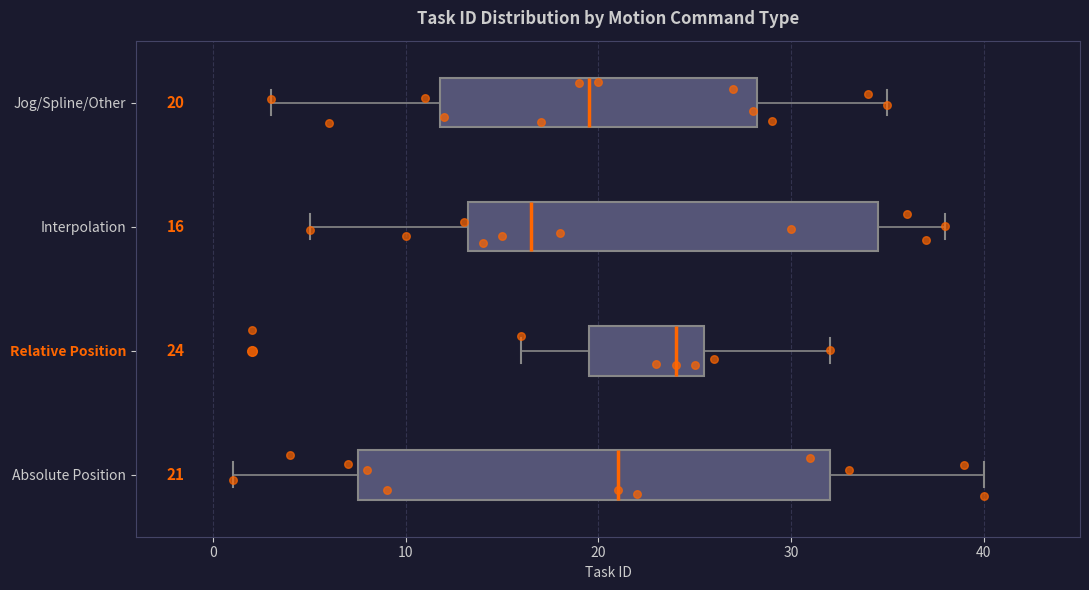

Which box is the widest, from its left edge to its right edge?

Absolute Position